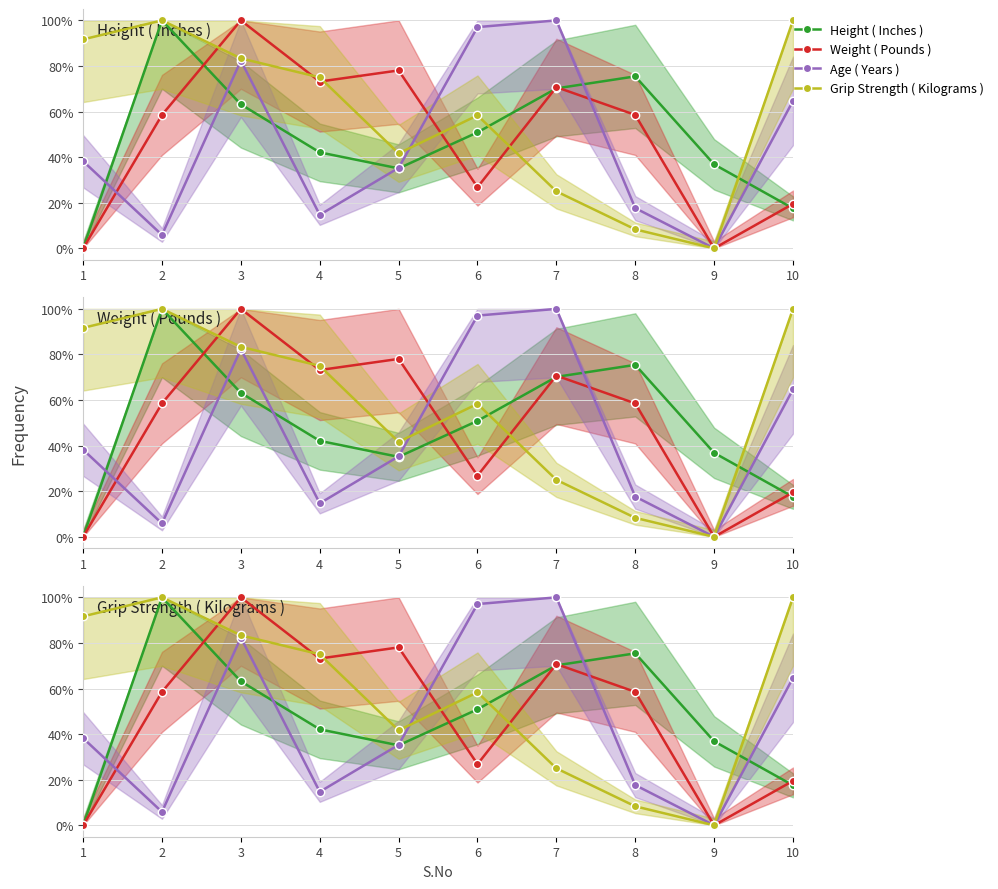

Which label corresponds to the smallest value in the chart?

1